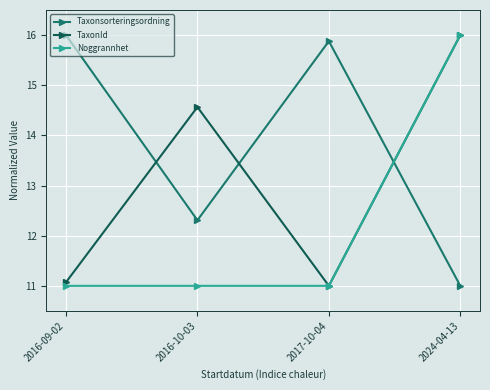

Reading left to right, list all the values displayed in this chart.

Taxonsorteringsordning: 2016-09-02=16.0	2016-10-03=12.3	2017-10-04=15.9	2024-04-13=11.0
TaxonId: 2016-09-02=11.1	2016-10-03=14.6	2017-10-04=11.0	2024-04-13=16.0
Noggrannhet: 2016-09-02=11.0	2016-10-03=11.0	2017-10-04=11.0	2024-04-13=16.0